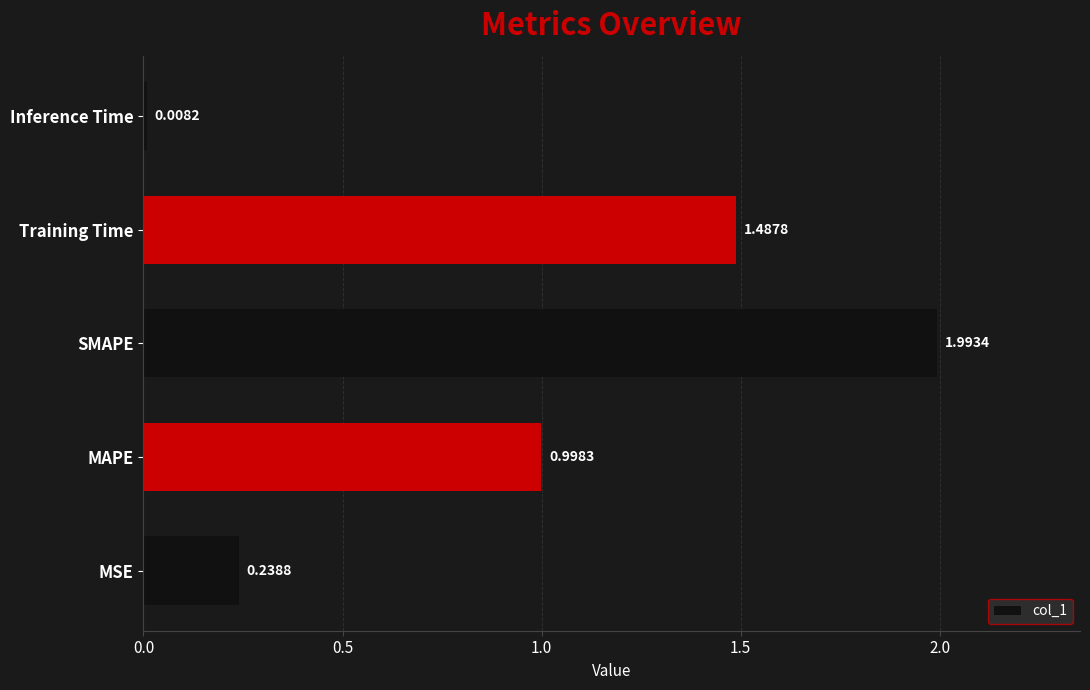

What is the difference between the maximum and minimum values?

2.0